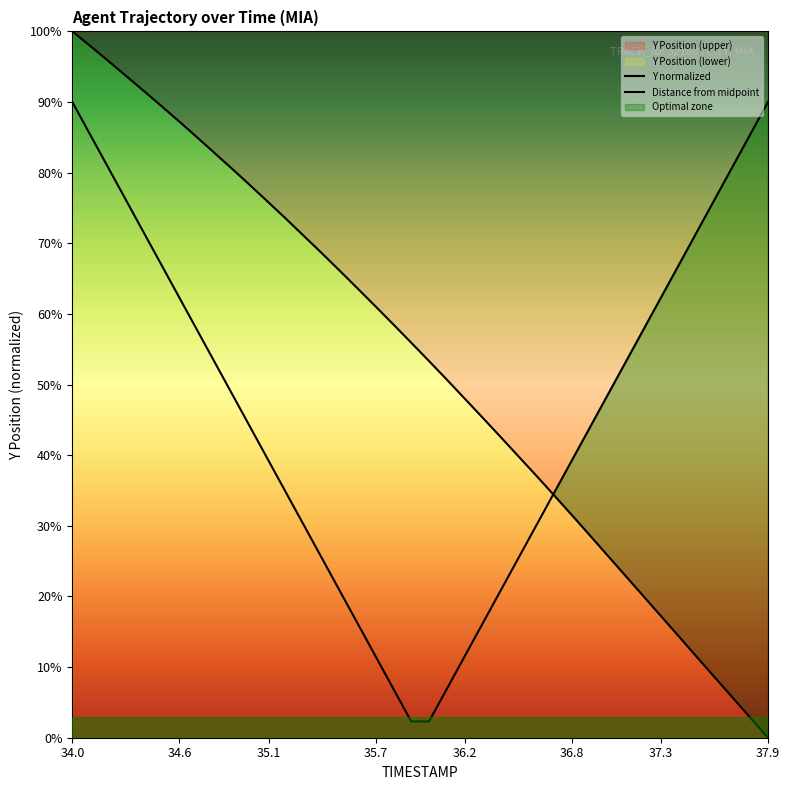

The Y normalized series shows 7.5 at 37.3. True or false?

False